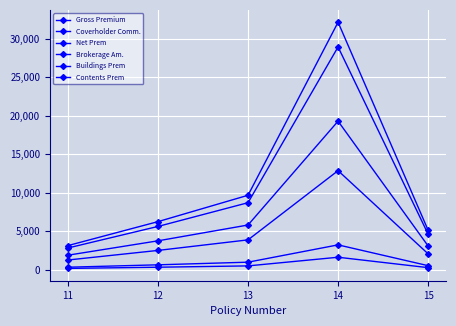

What is the sum of the Brokerage Am. values at 12 and 11?

467.7